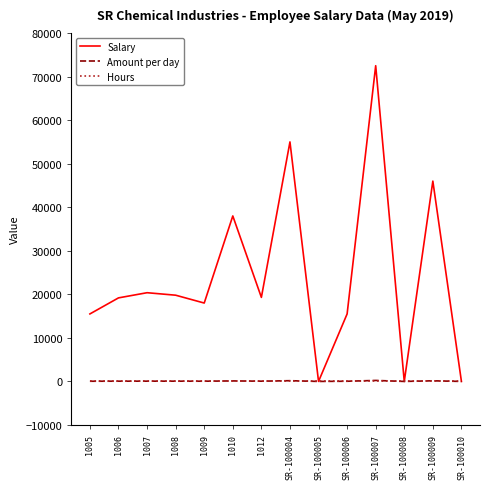

Which series has the widest spread of values?

Salary